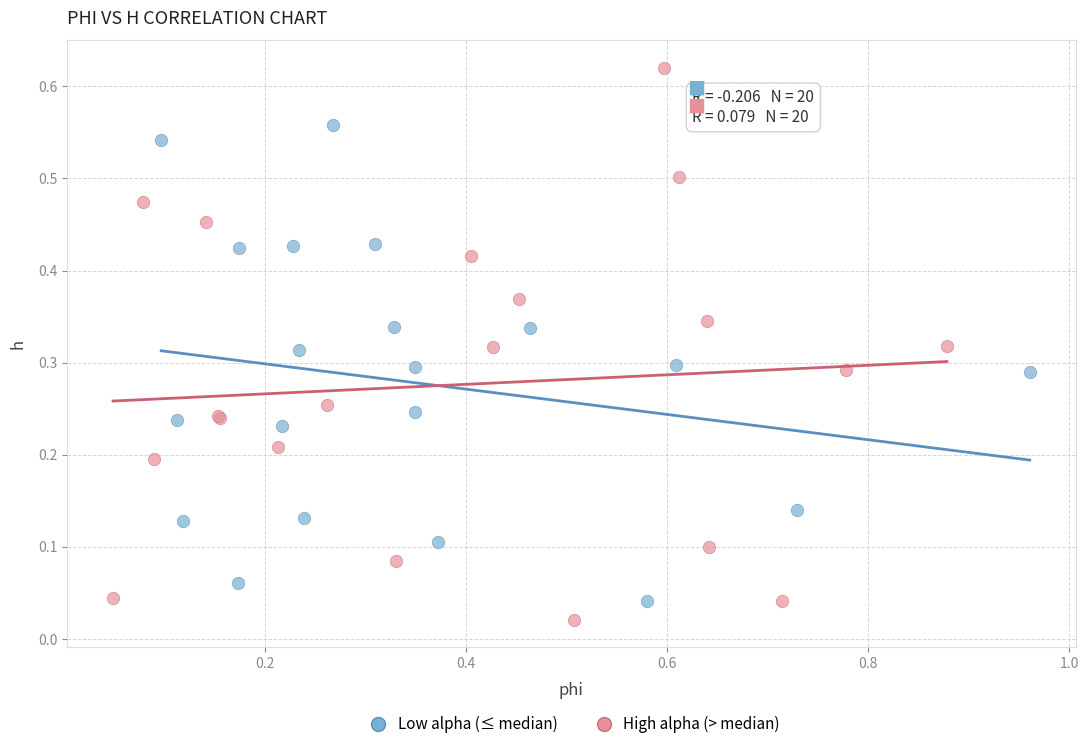

What are all the series names shown in the legend?

Low alpha (≤ median), High alpha (> median)